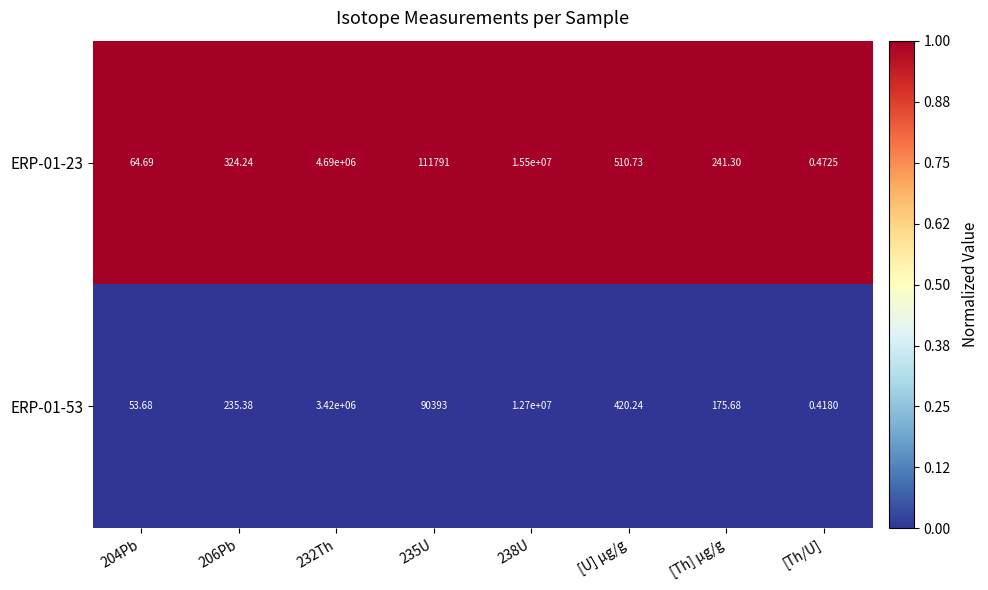

Which series changed the most between 206Pb and 238U?

ERP-01-23